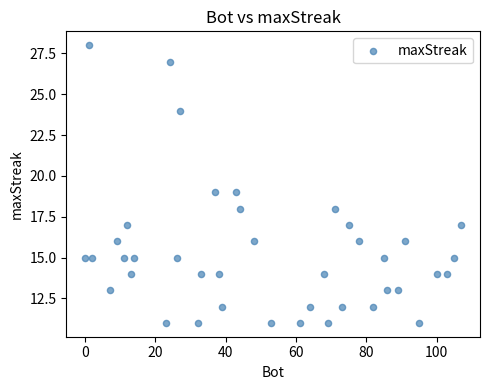

What is the range of X values (max minus min)?

107